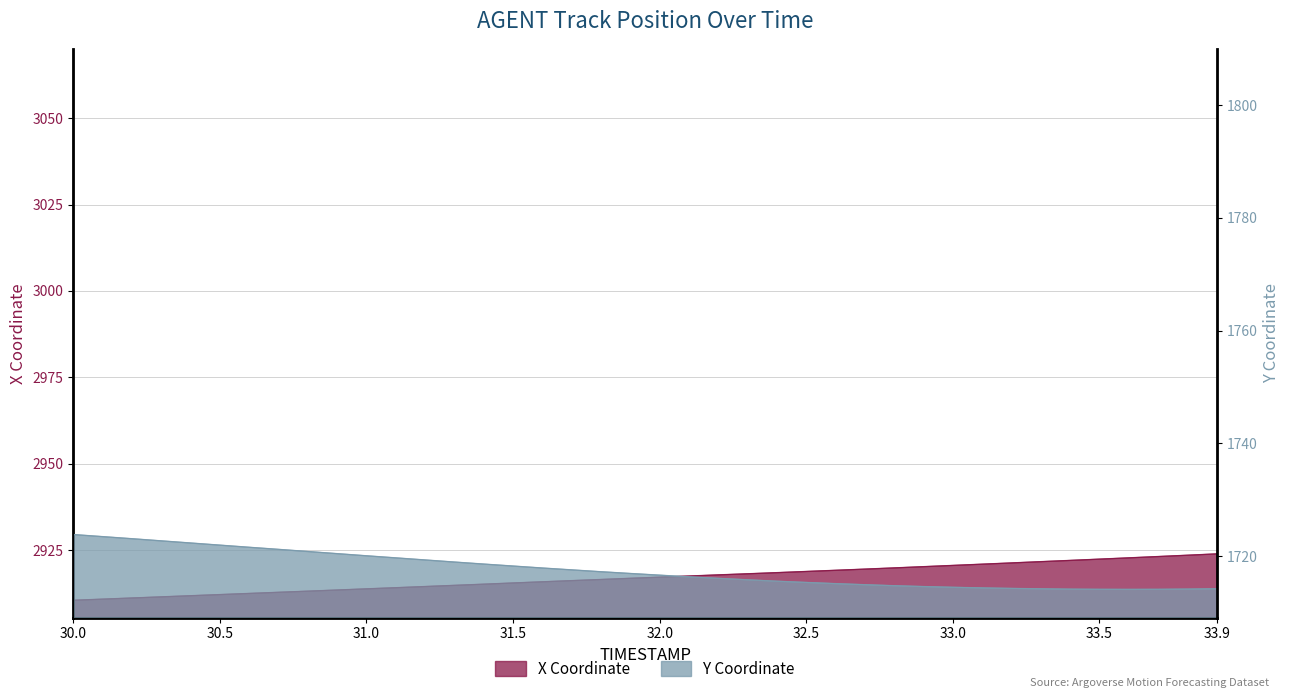

What is the value of the Y point at the 13th from the left?

1719.3